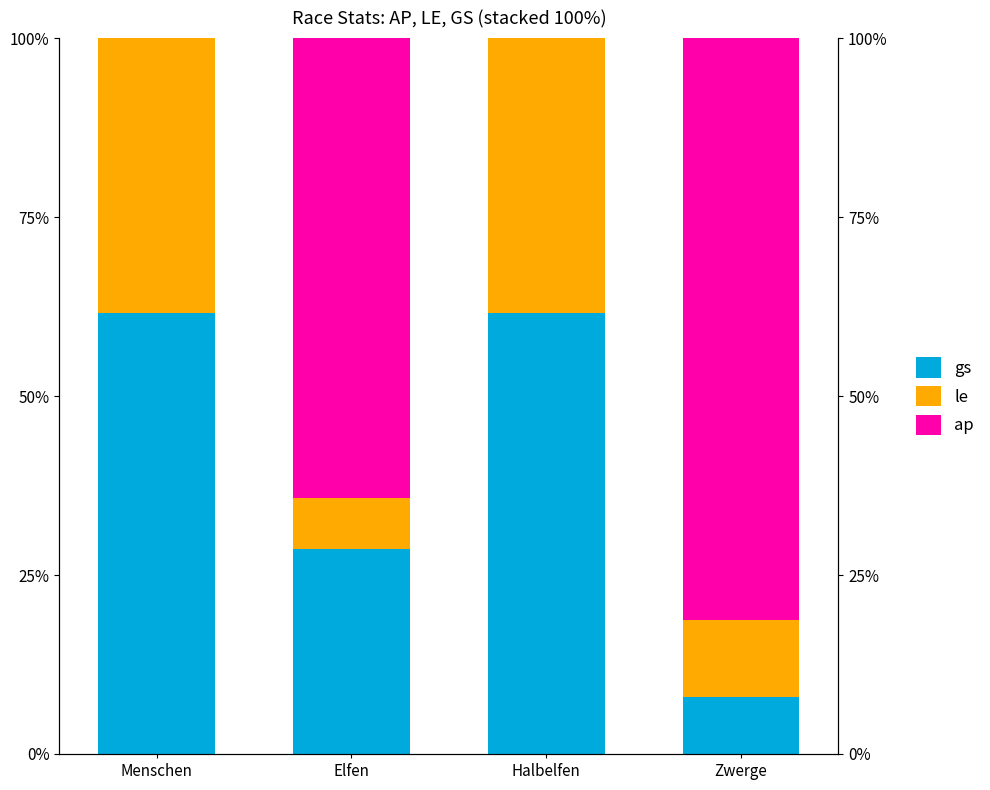

What are all the series names shown in the legend?

gs, le, ap